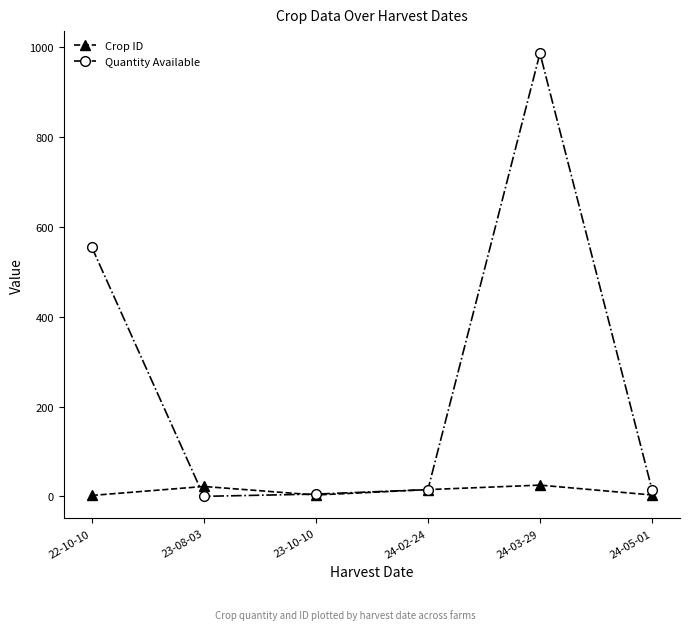

True or false: Crop ID has more than 0 interior local peaks.

True